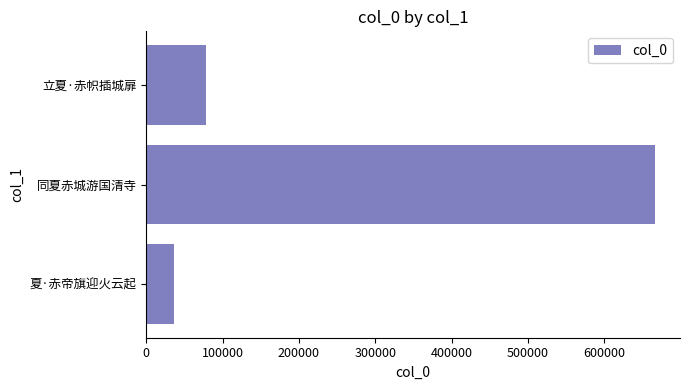

At which label is the value closest to 350983?

立夏·赤帜插城扉